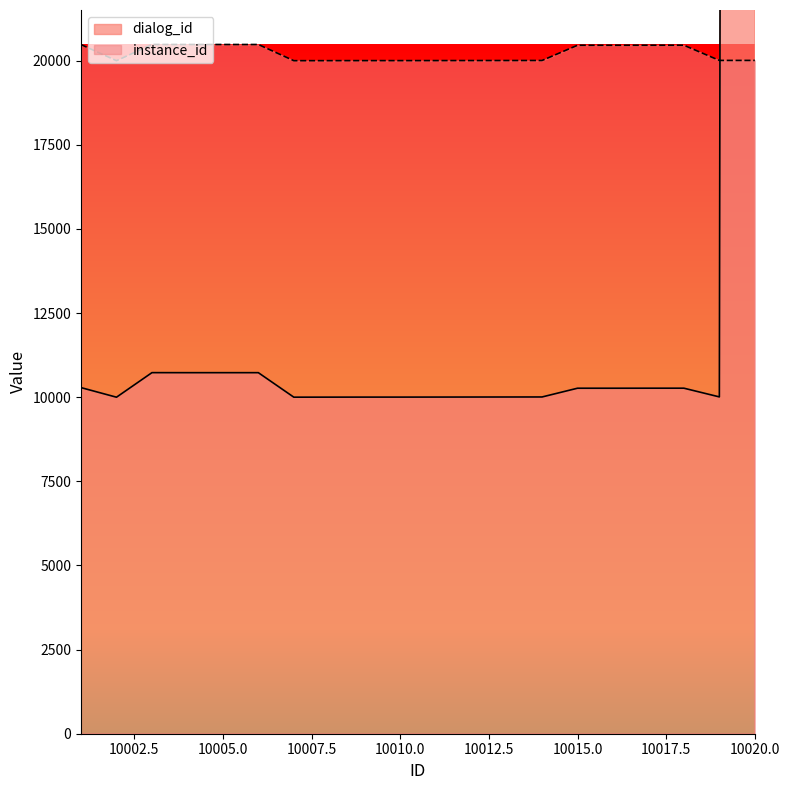

What is the average value of the instance_id series?

20216